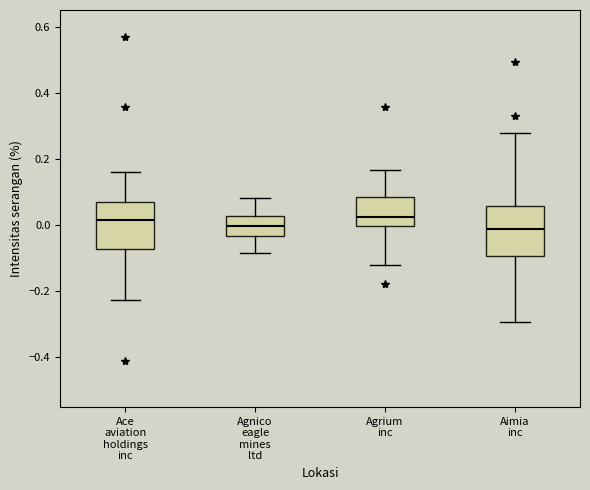

Reading left to right, read every box against the y-axis: the position of its median line, the range the box covers, and the ends of its whiskers. The values are not printed on the chart, so give them approximately, as read against the axis.

Ace aviation holdings inc: median 0.02, box -0.08 to 0.06, whiskers -0.22 to 0.16
Agnico eagle mines ltd: median 0.00, box -0.04 to 0.02, whiskers -0.08 to 0.08
Agrium inc: median 0.02, box 0.00 to 0.08, whiskers -0.12 to 0.16
Aimia inc: median -0.02, box -0.10 to 0.06, whiskers -0.30 to 0.28